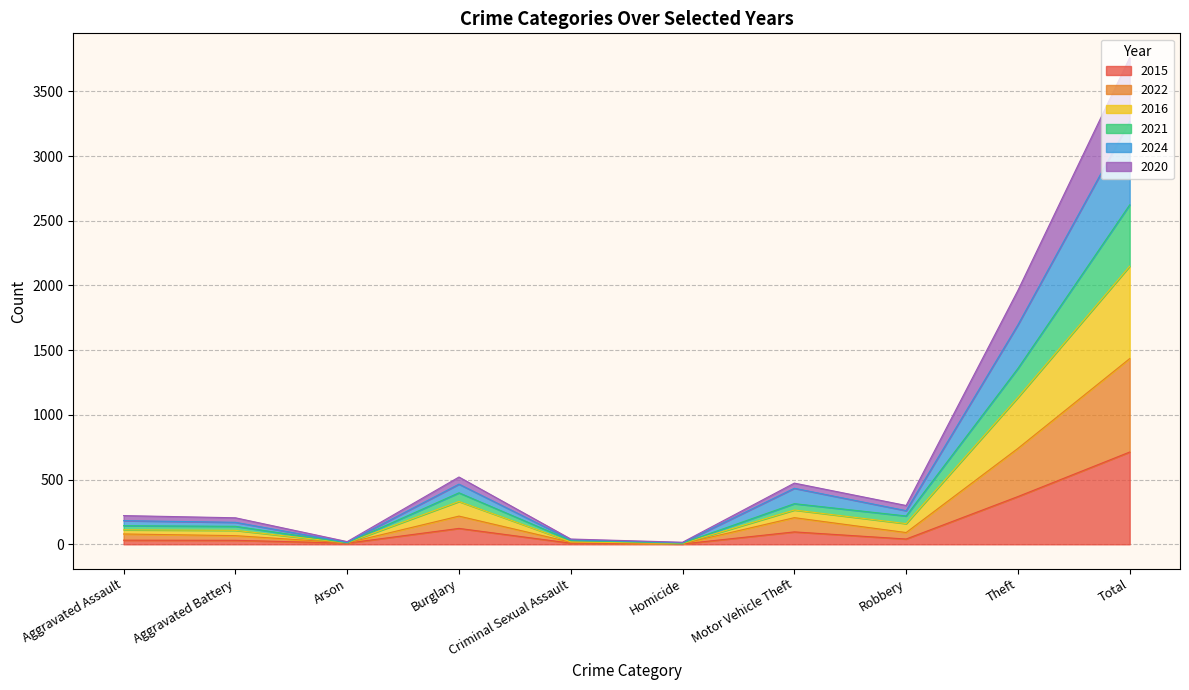

What is the maximum value for 2015?

713